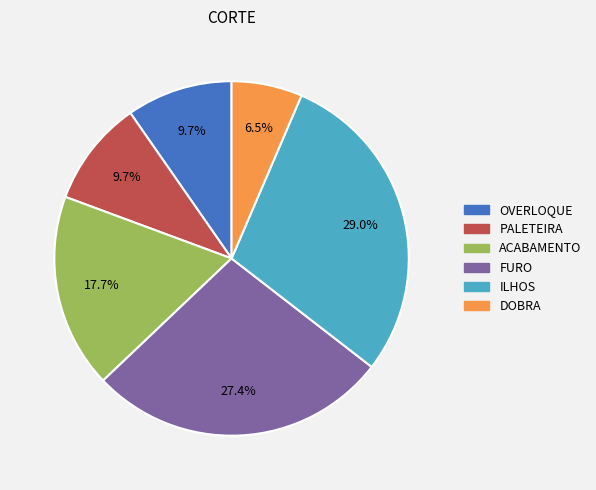

Does any single category account for the majority?

No